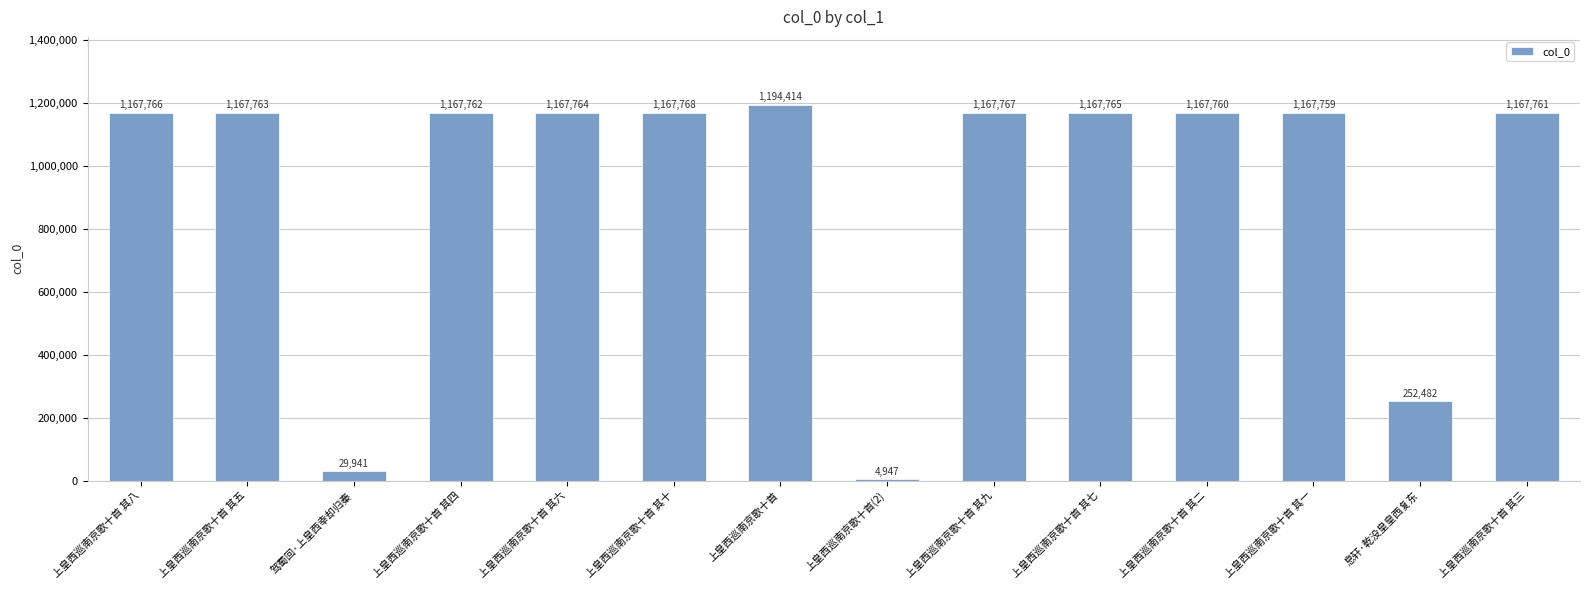

What is the sum of the values at 上皇西巡南京歌十首 其十 and 上皇西巡南京歌十首 其五?

2335531